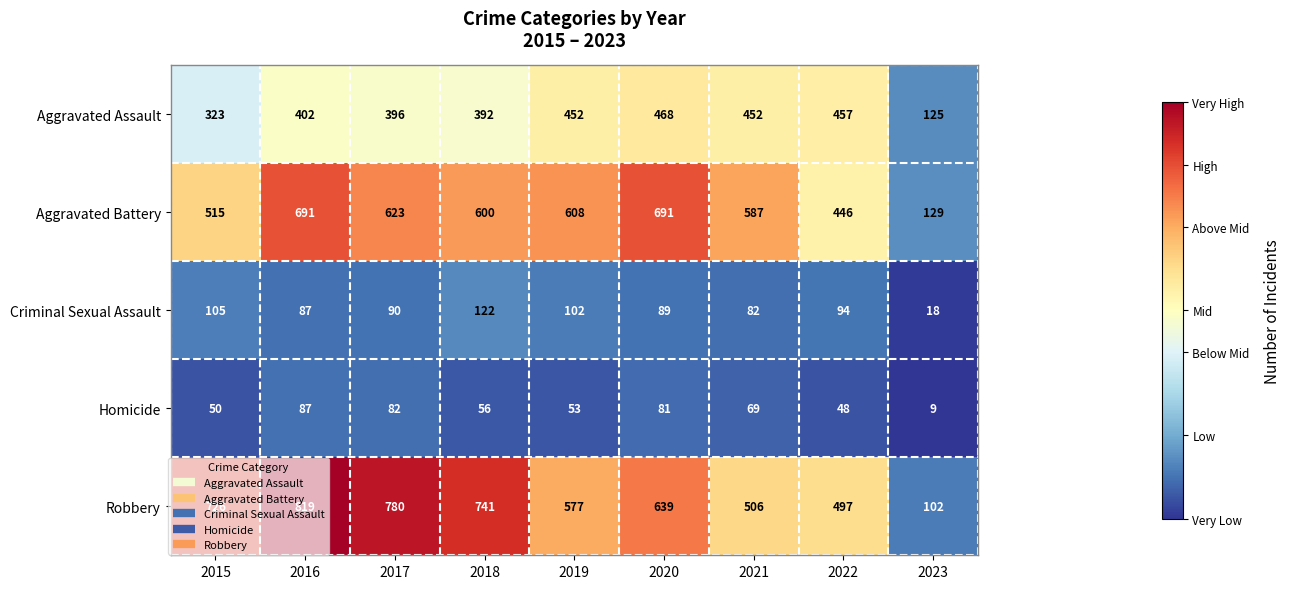

At 2020, list the series in order from smallest to largest.

Homicide, Criminal Sexual Assault, Aggravated Assault, Robbery, Aggravated Battery